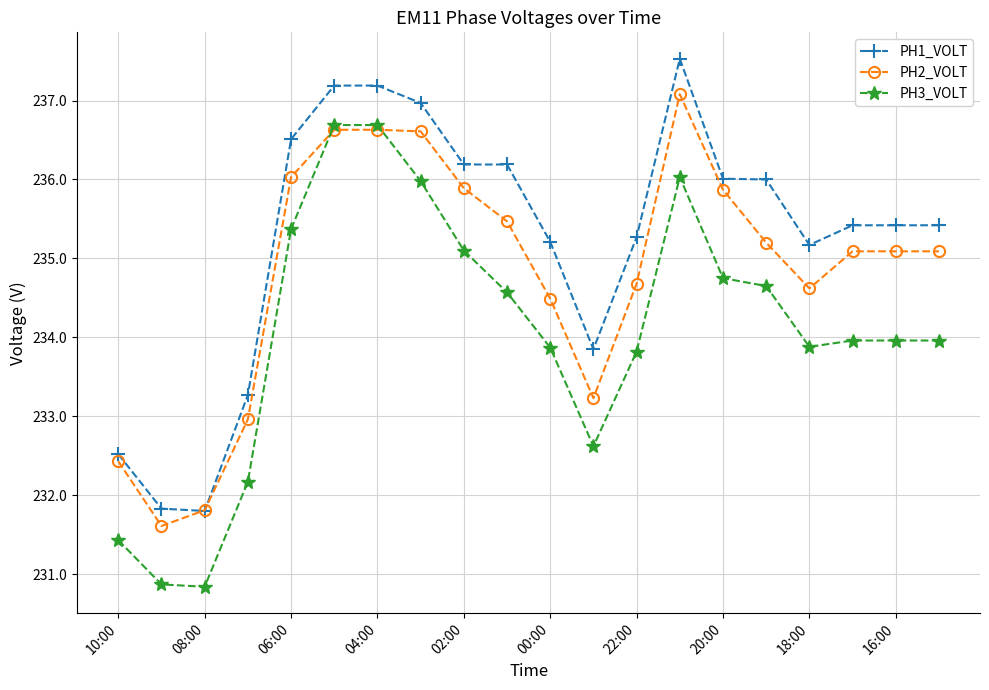

What is the maximum value for PH3_VOLT?

236.7